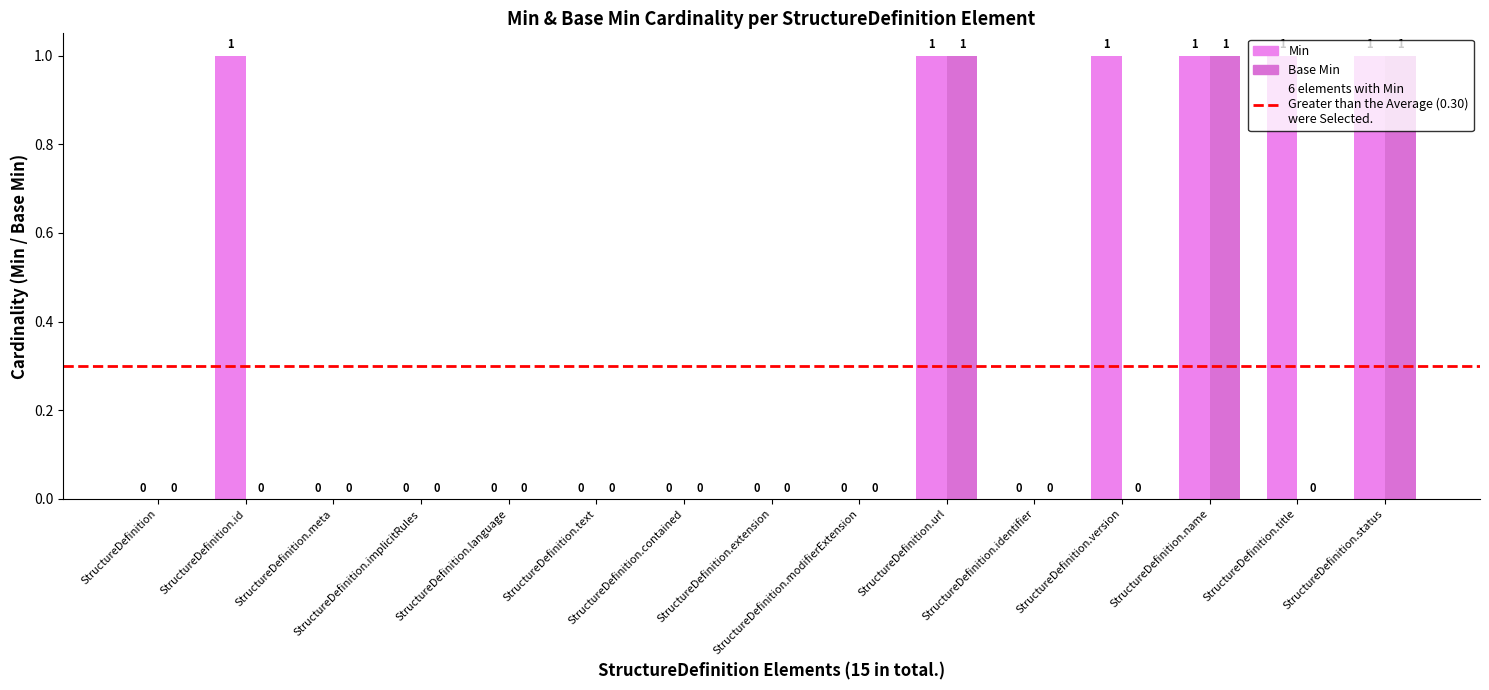

True or false: Min has a value of 1 at StructureDefinition.

False